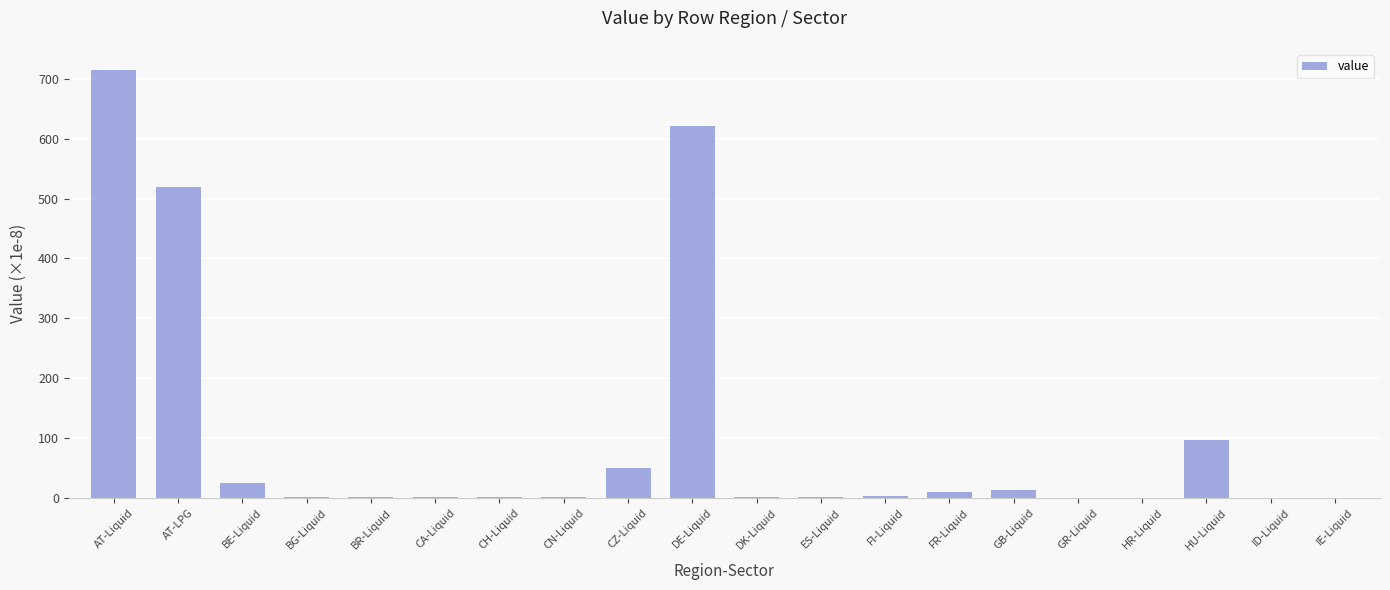

Does the chart contain stacked bars?

No